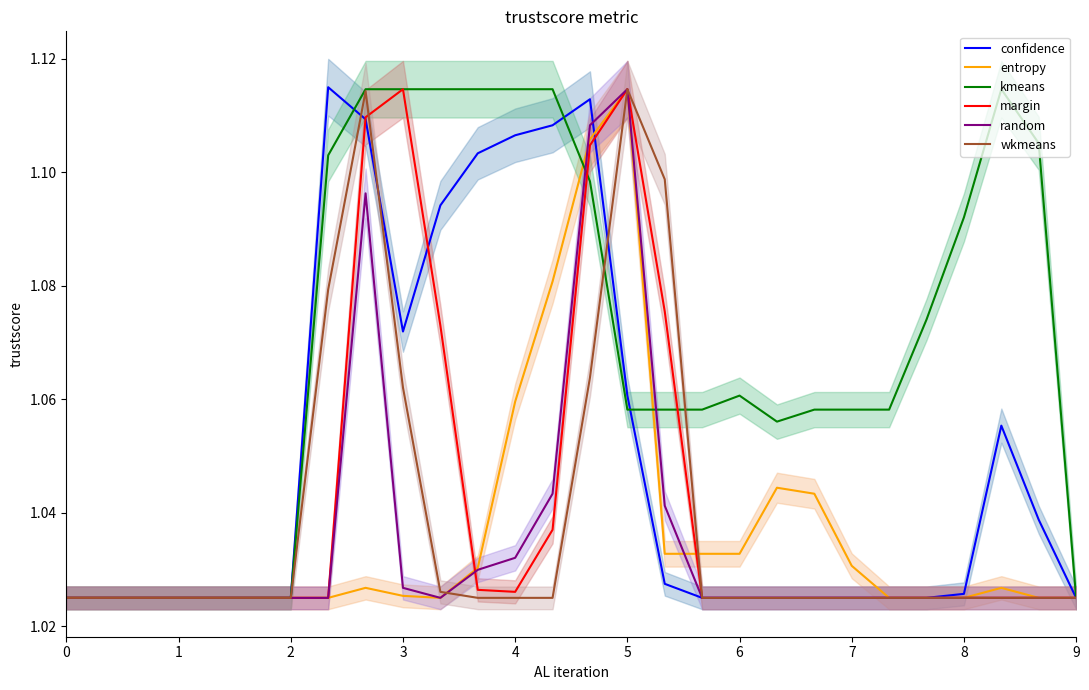

The kmeans series shows 0.2 at 5. True or false?

False